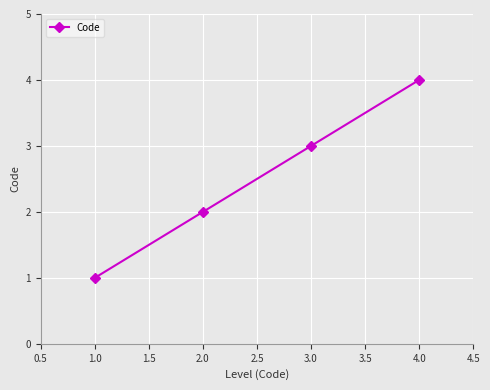

Between 3.0 and 1.0, which is larger?

3.0